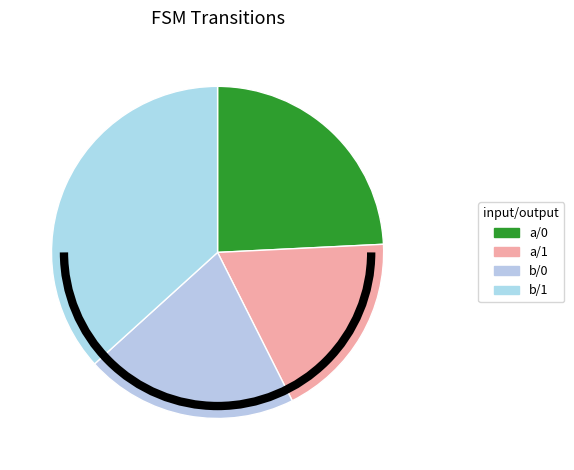

Count the number of slices in the pie.

4